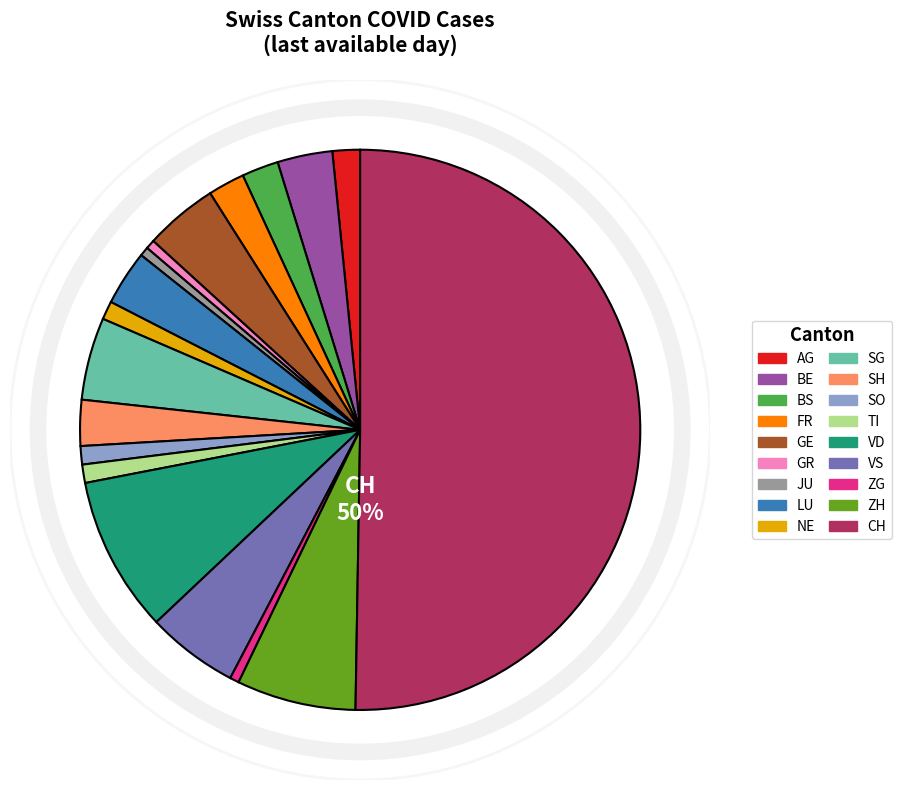

How many segments does this pie chart have?

18